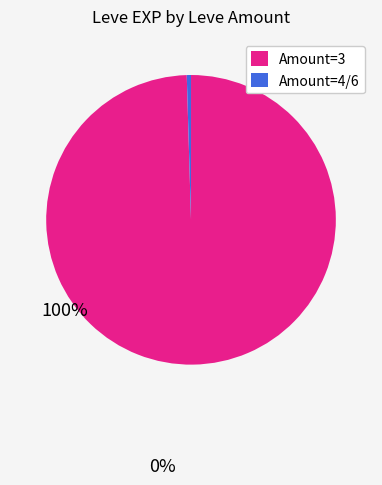

Which slice represents more than half of the pie?

Amount=3